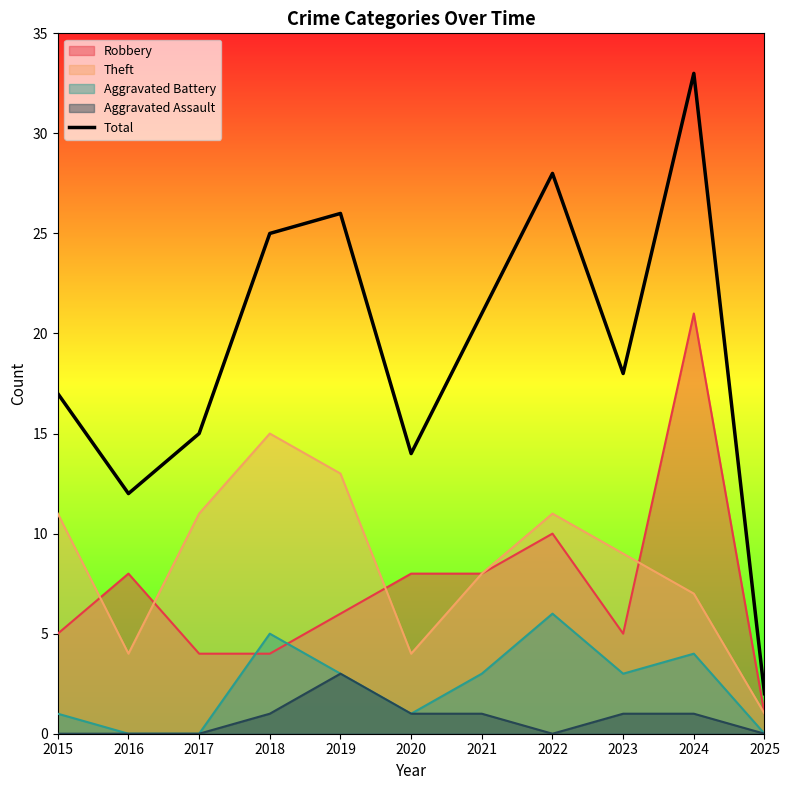

How many points are higher than both their immediate neighbors (excluding endpoints)?

3